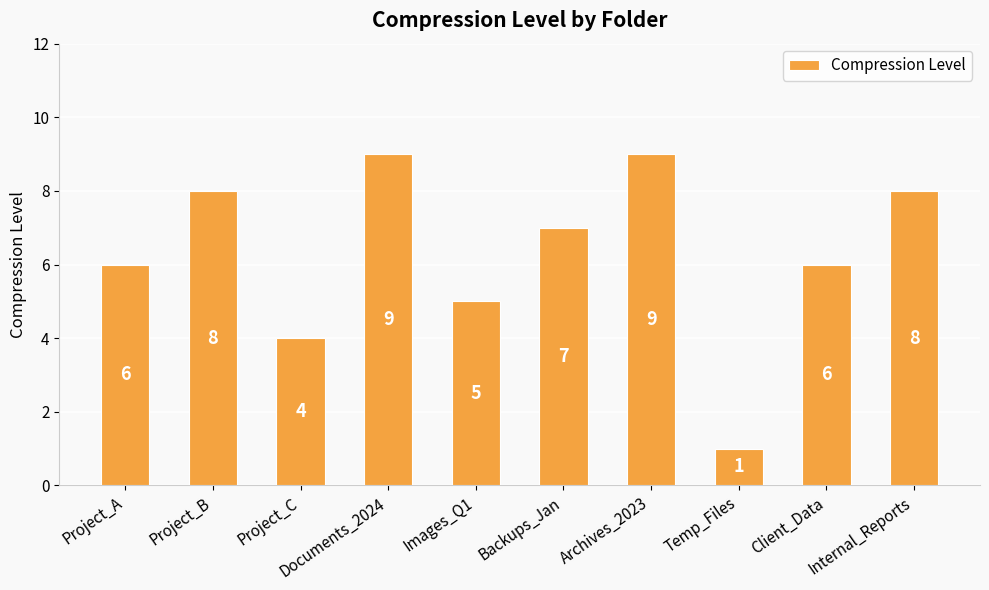

Reading left to right, what are all the values shown in this chart?

Project_A=6	Project_B=8	Project_C=4	Documents_2024=9	Images_Q1=5	Backups_Jan=7	Archives_2023=9	Temp_Files=1	Client_Data=6	Internal_Reports=8